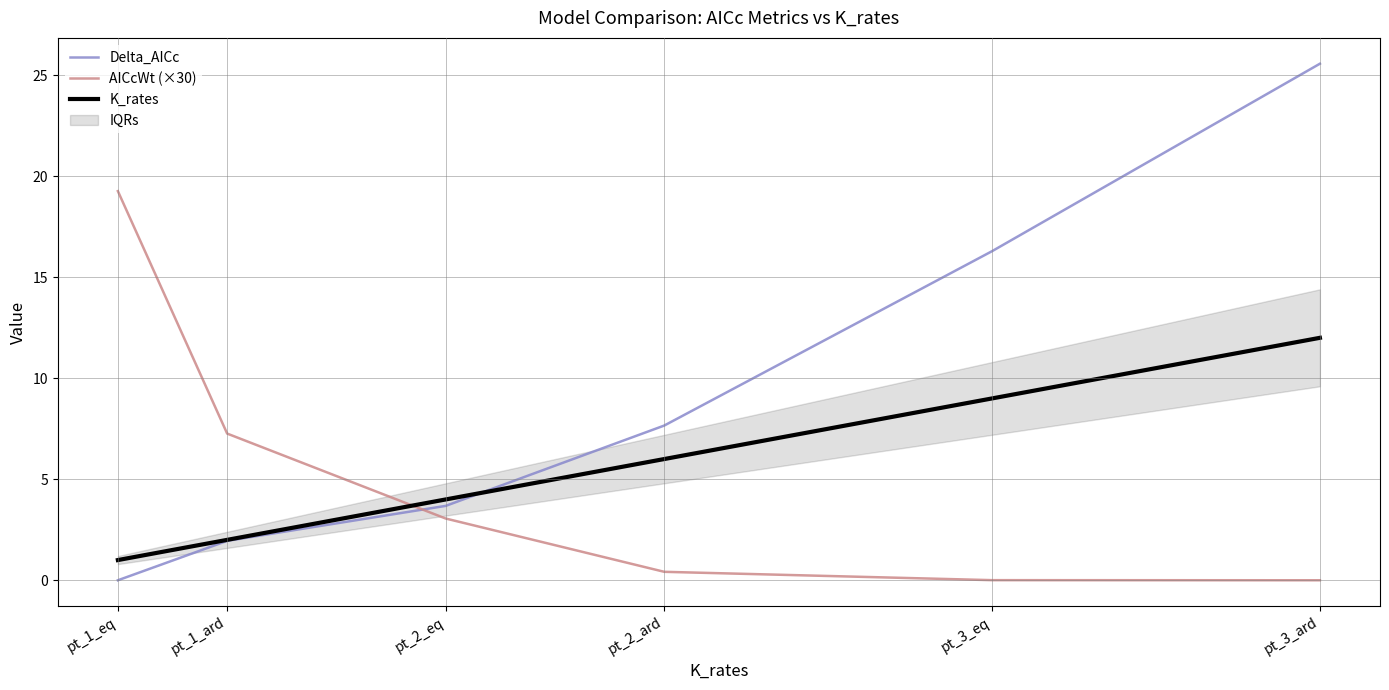

At which label is K_rates closest to 6?

pt_2_ard